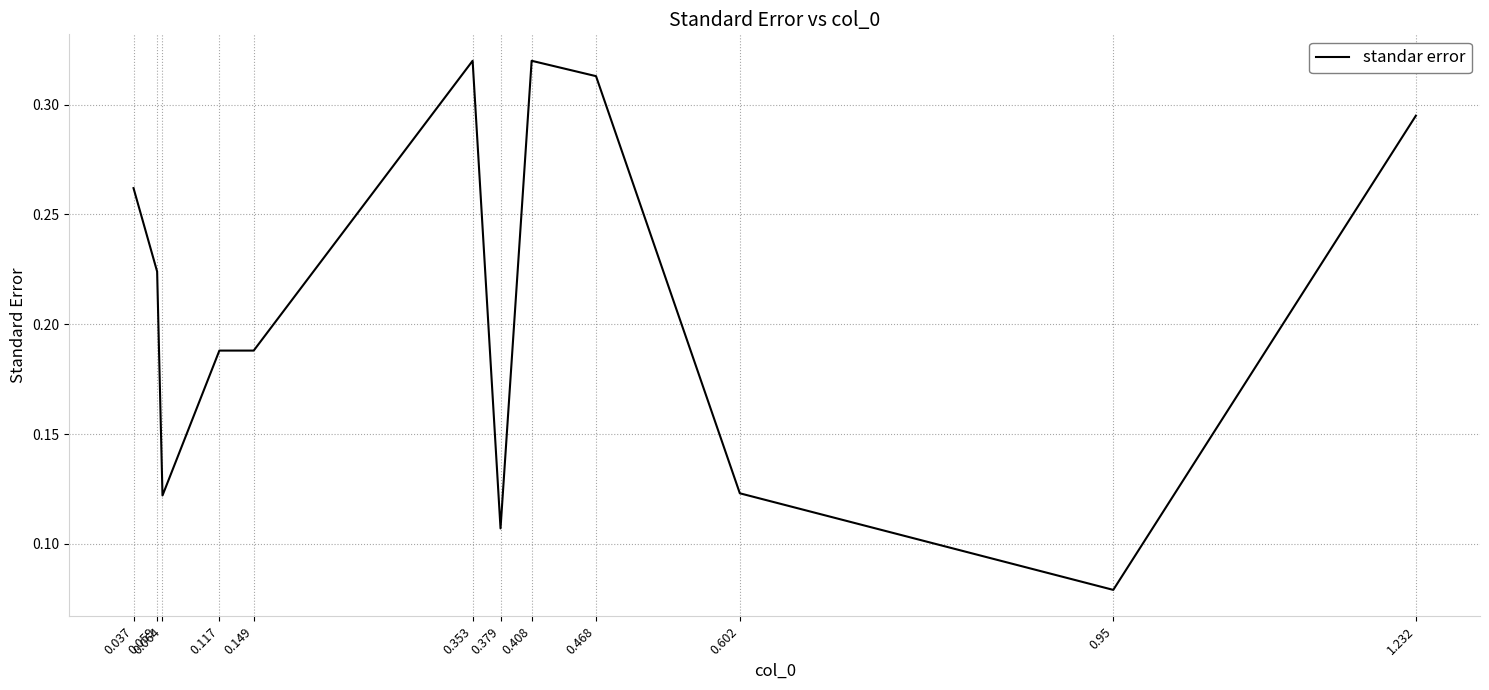

At which label is the value closest to 0?

0.95